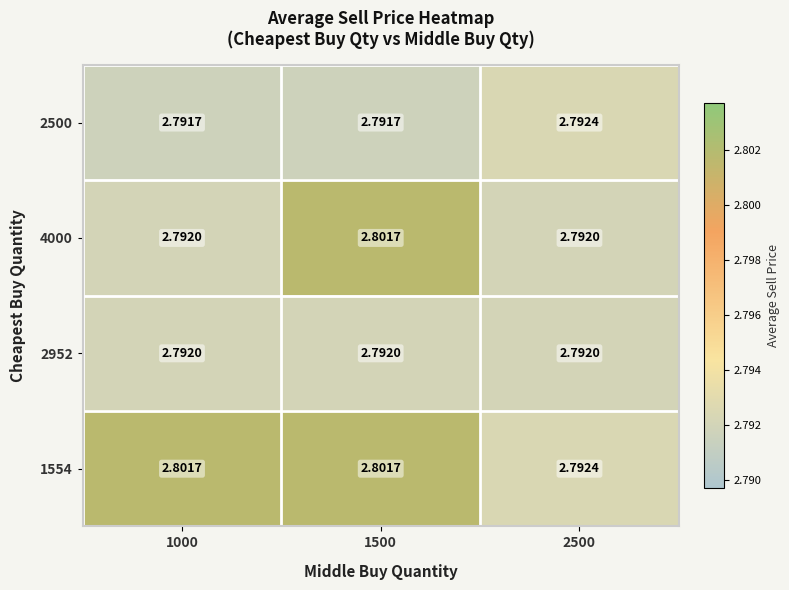

Which series has the largest range (max minus min)?

4000